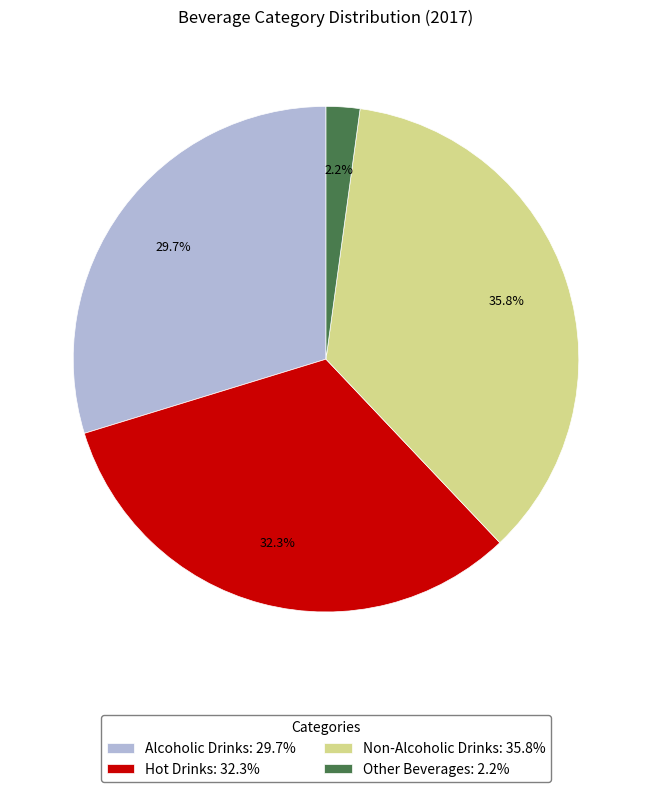

To the nearest percent, what portion does Other Beverages represent?

2%